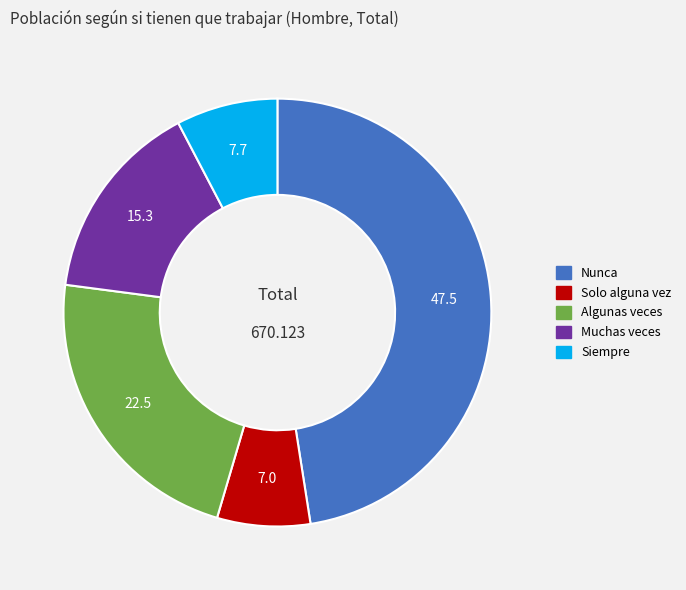

How many slices are in this pie chart?

5